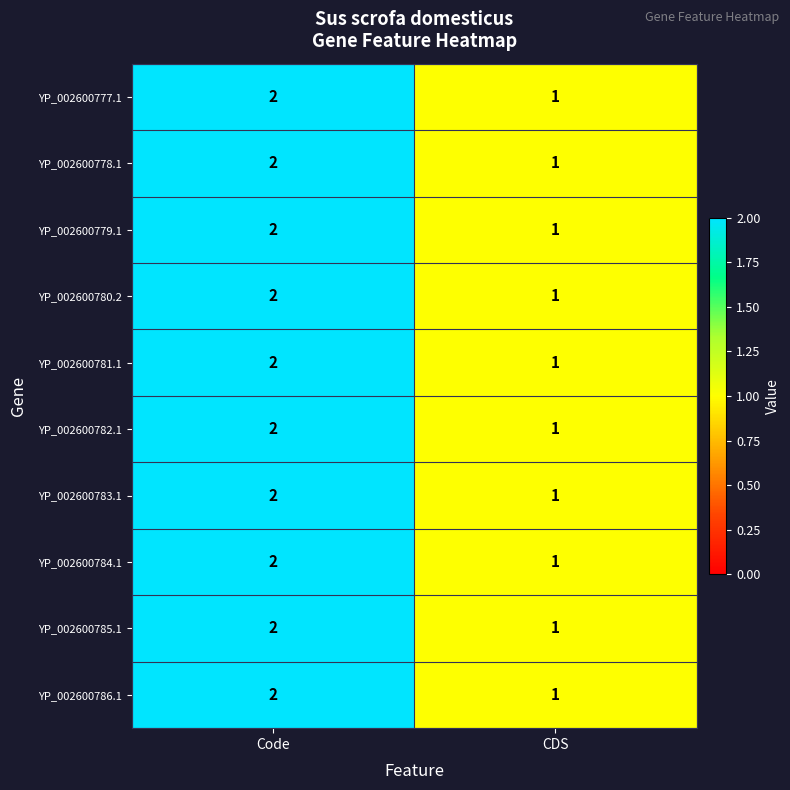

What is the sum of all YP_002600778.1 values?

3